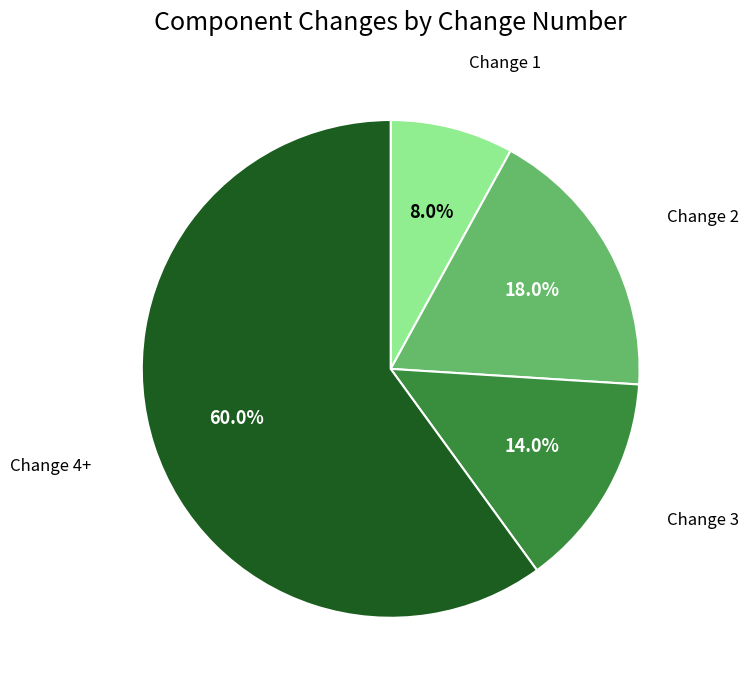

Approximately how many times larger is the value at Change 1 compared to Change 2?

0.4